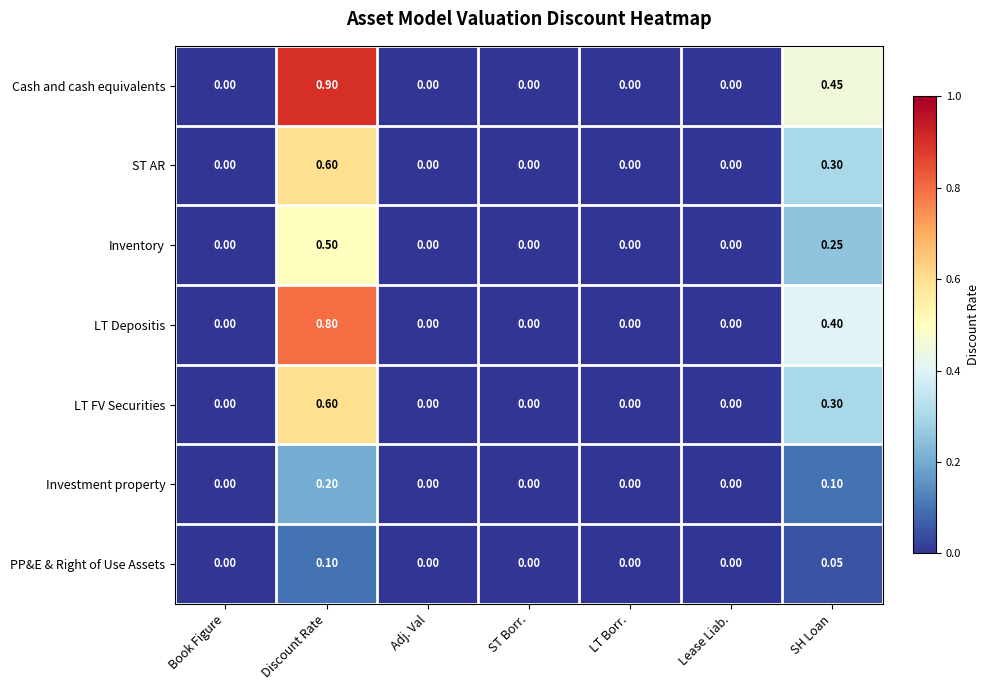

At which category is the sum across all series the highest?

Discount Rate